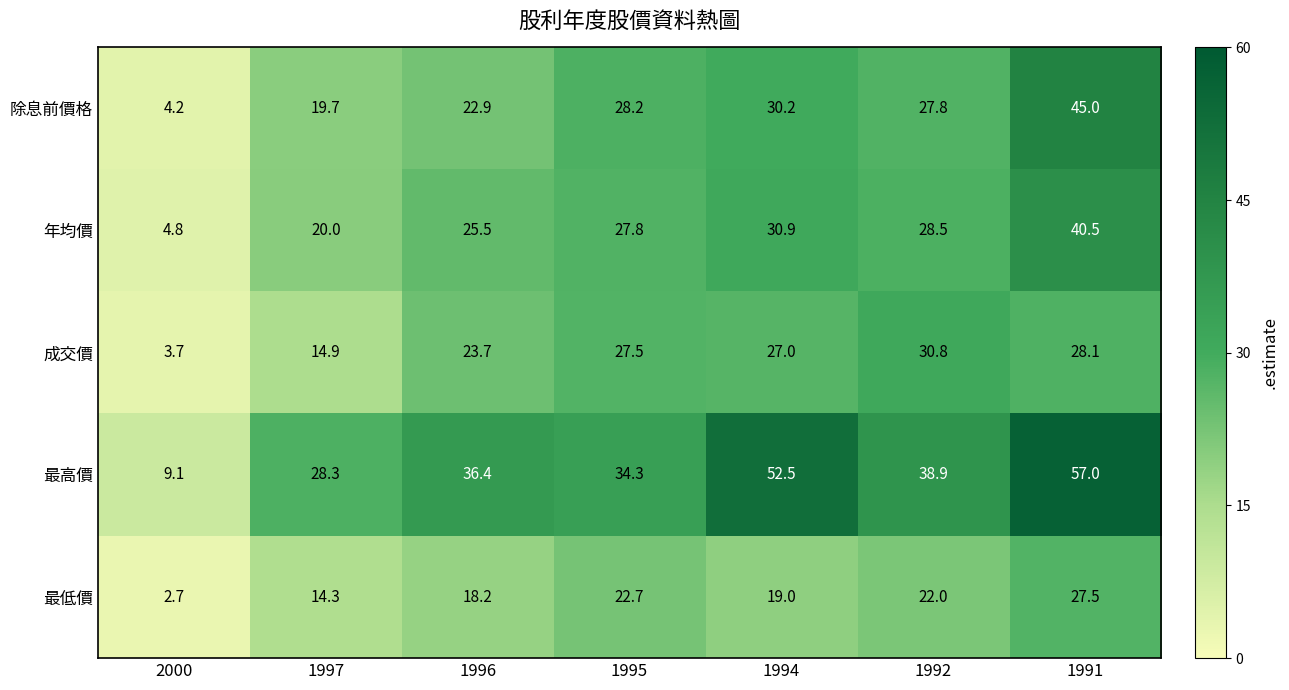

What is the lowest value of the 成交價 series?

3.7